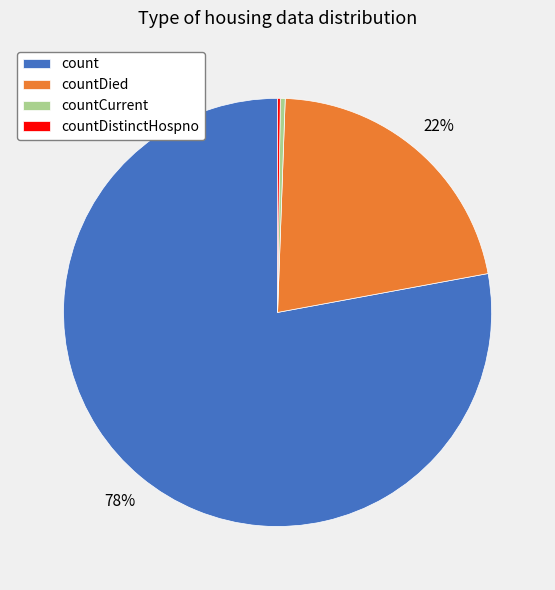

What is the largest slice in the pie chart?

count